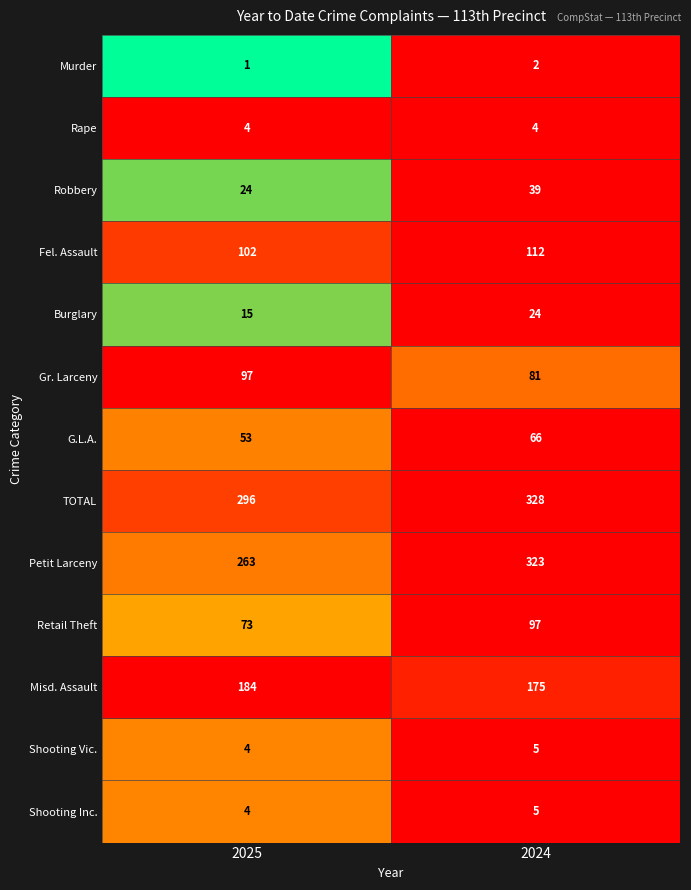

Which series has the widest spread of values?

Petit Larceny